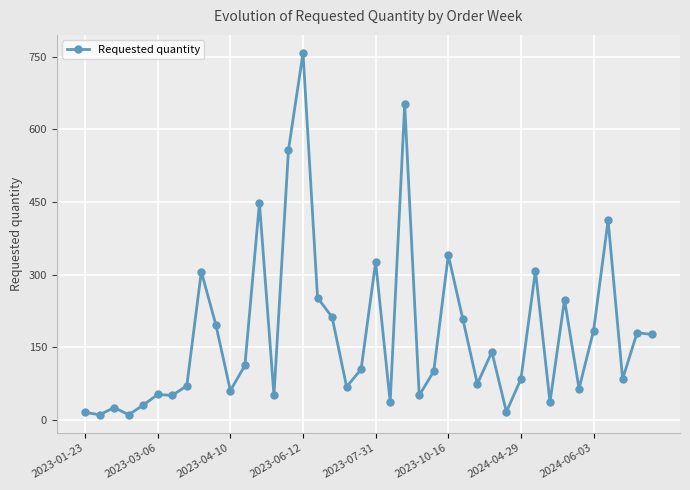

What is the smallest value displayed?

10